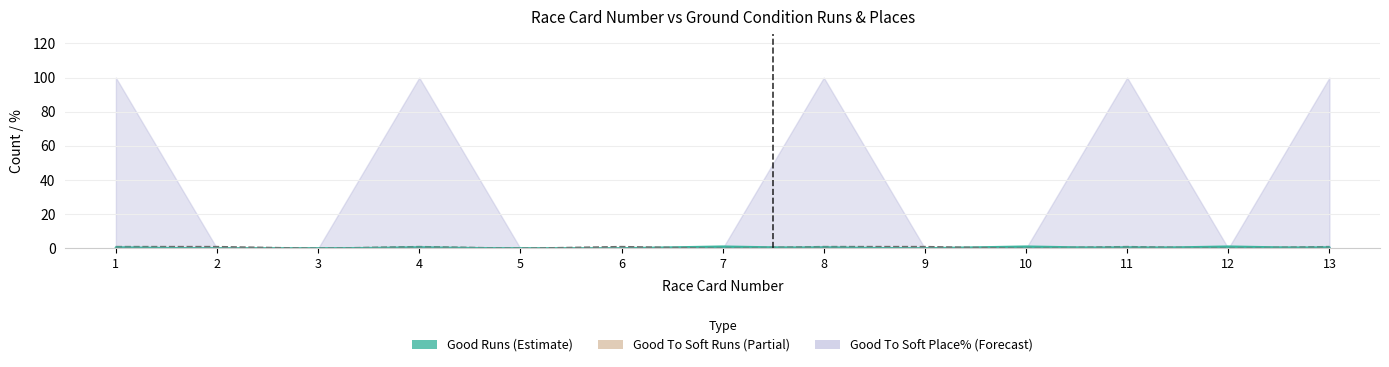

Which series ends up on top after the final intersection of Good To Soft Places and Good Places?

Good To Soft Places